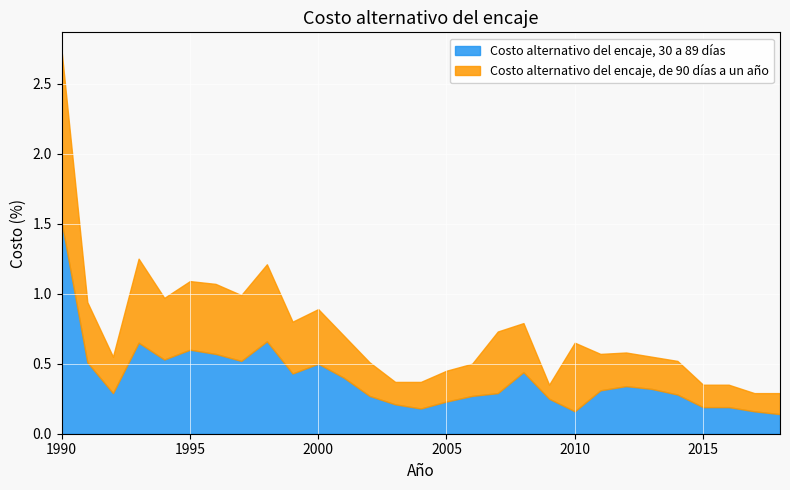

Which series changed the most between 1995 and 2007?

Costo alternativo del encaje, 30 a 89 días